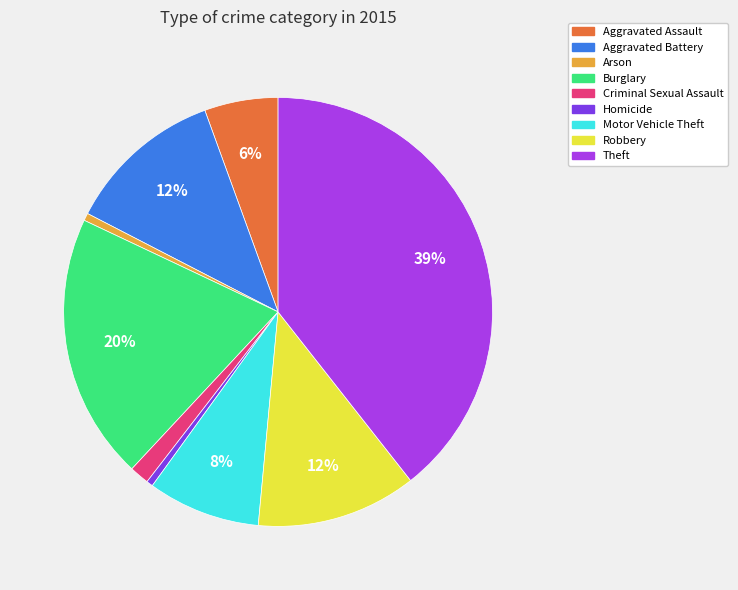

Count the number of slices in the pie.

9